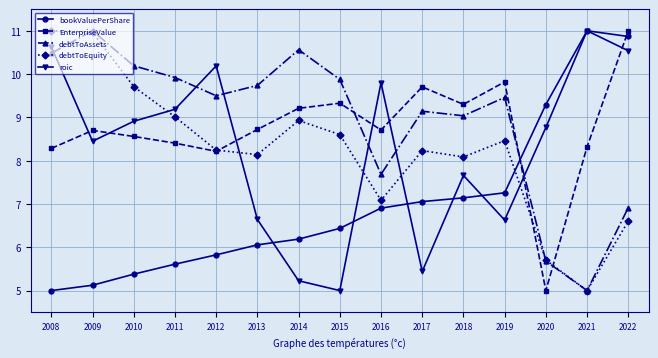

What is the total value across all series at 2010?

42.7